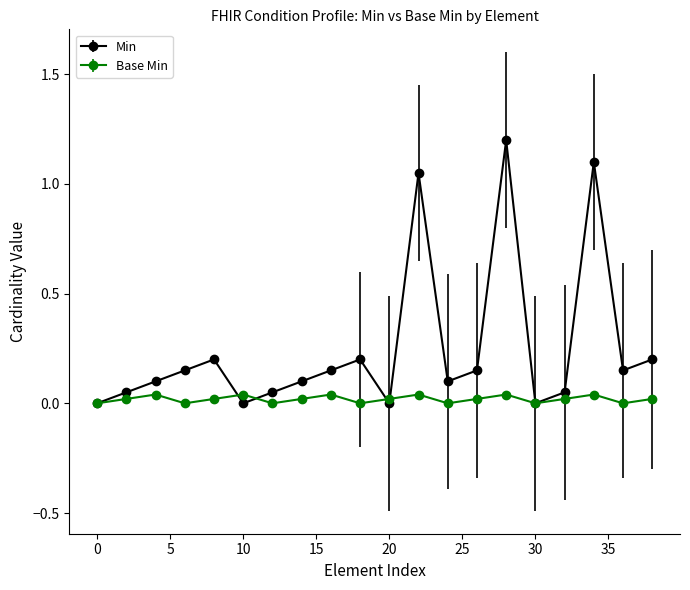

How many series are shown in this chart?

2